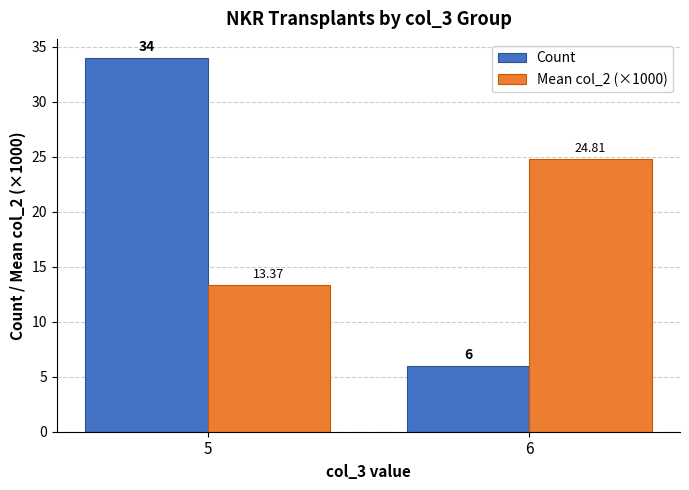

What is the value of the Mean col_2 (×1000) bar at the 1st from the left?

13.4